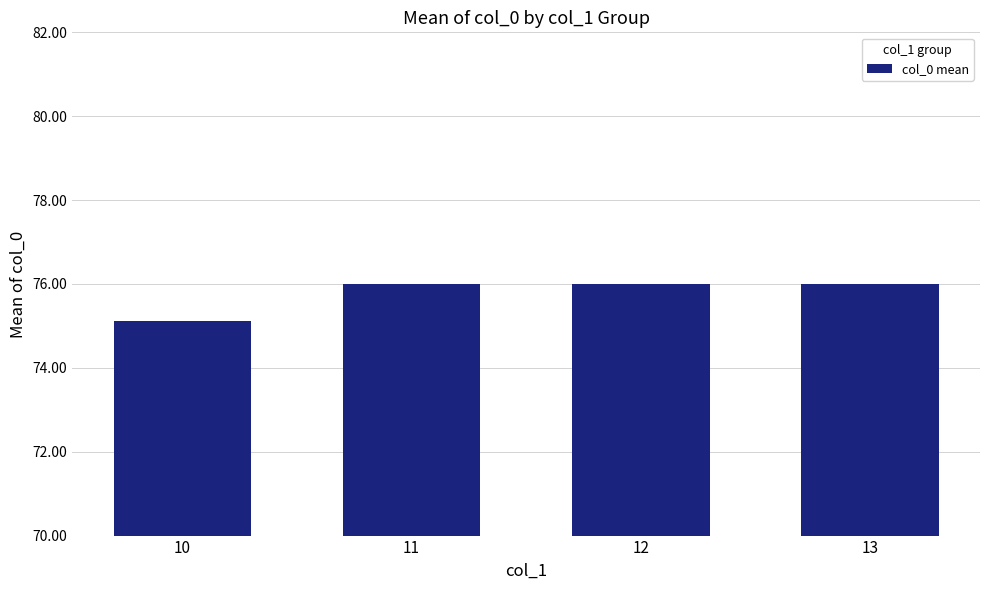

What is the sum of the values at 10 and 12?

151.1